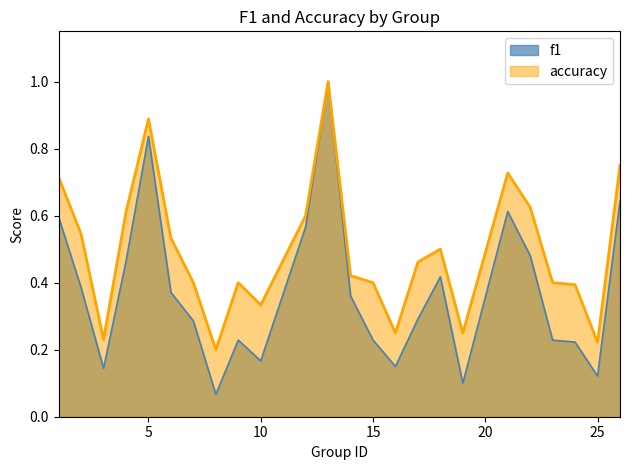

What is the value of the accuracy point at the 23rd from the left?

0.2